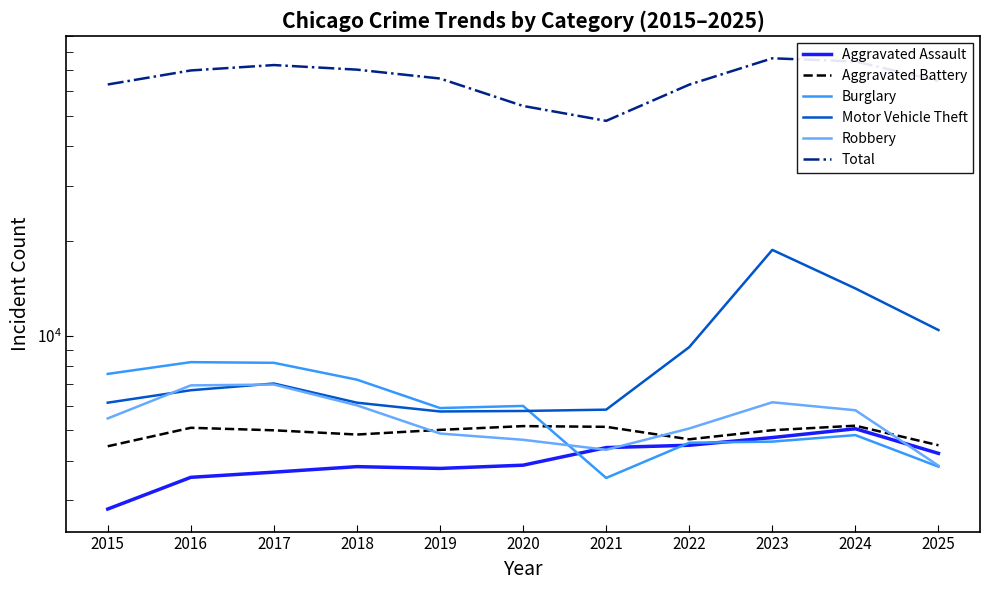

Read the Total value at 2020, to the nearest 10.

53820